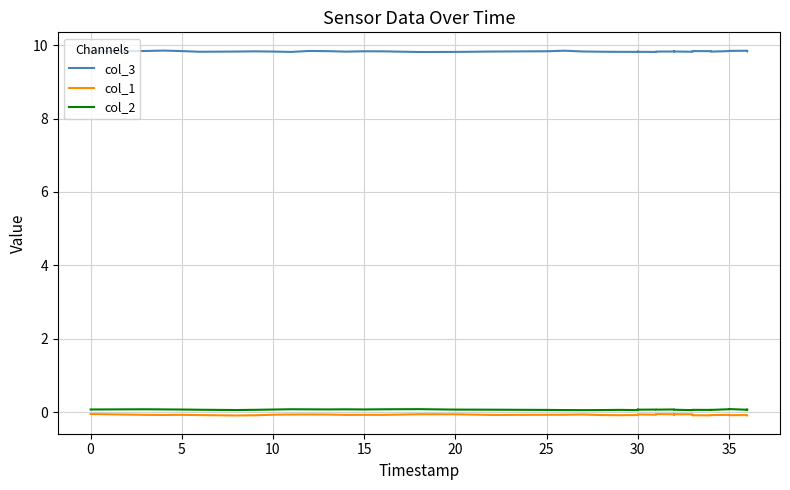

What is the maximum value for col_1?

-0.1